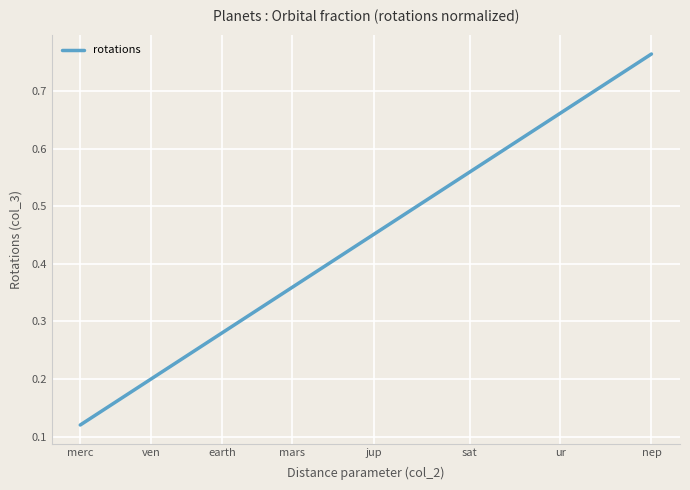

Rank the categories by value from highest to lowest.

nep, ur, sat, jup, mars, earth, ven, merc